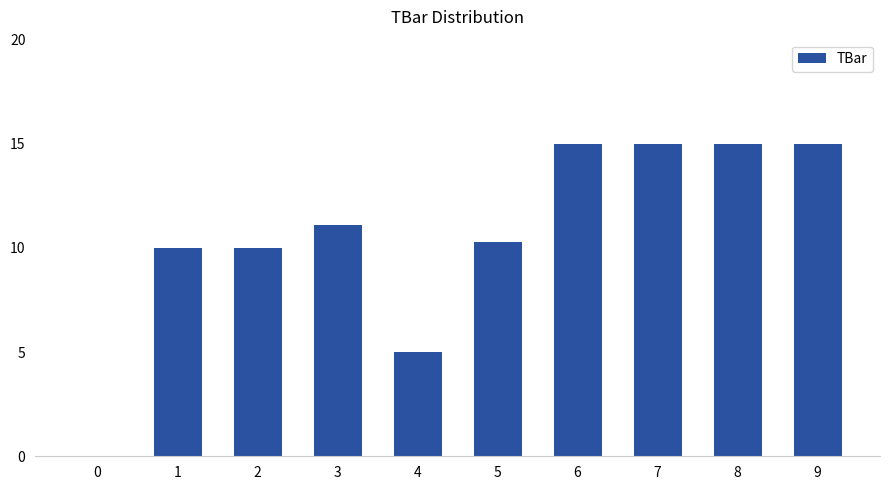

Reading right to left, list all the values displayed in this chart.

9=15.0	8=15.0	7=15.0	6=15.0	5=10.3	4=5.0	3=11.1	2=10.0	1=10.0	0=0.0